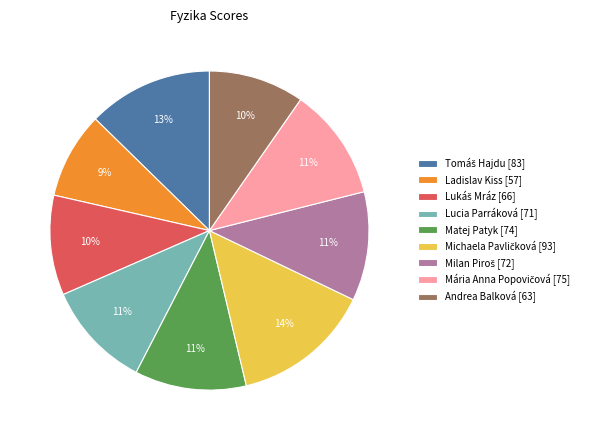

What is the ratio of the value at Lucia Parráková [71] to the value at Ladislav Kiss [57]?

1.2